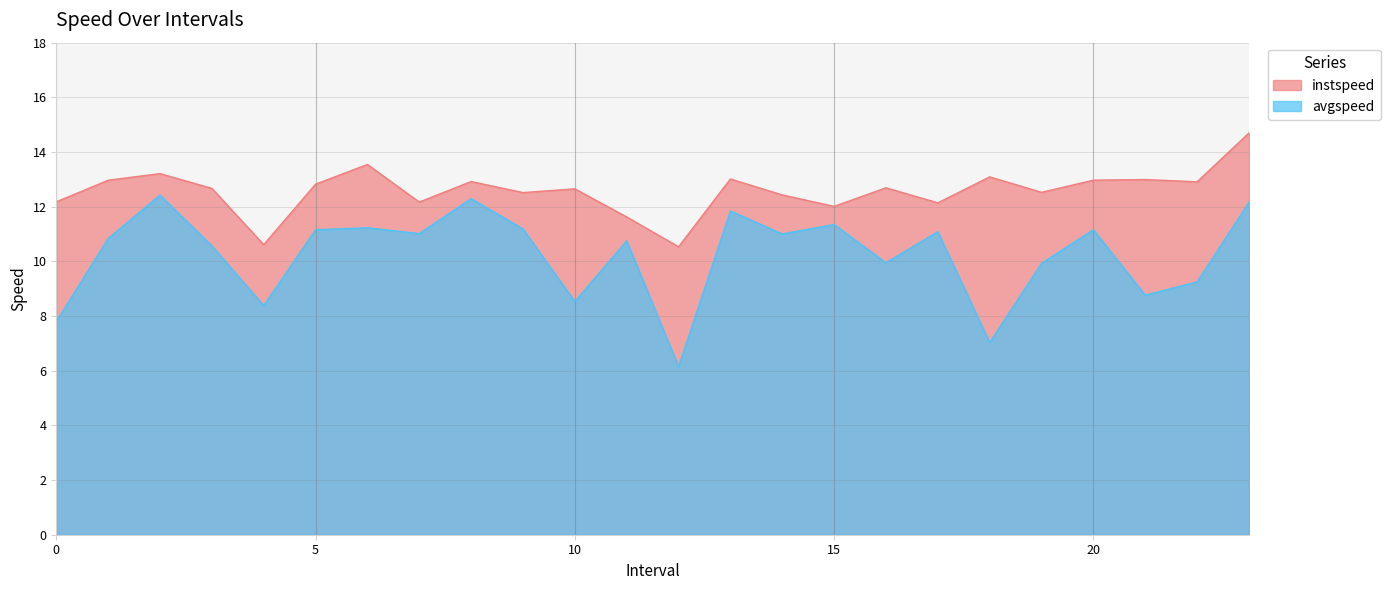

Between 4.0 and 21.0, which series saw the biggest shift?

instspeed